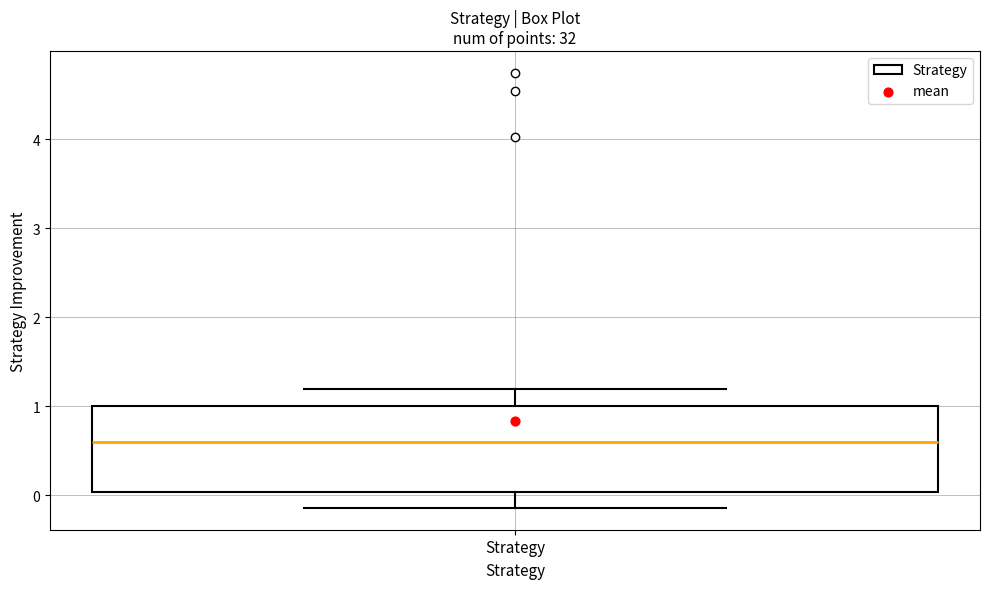

Read this box plot against the y-axis: the position of the median line, the range covered by the box, and the ends of both whiskers. The values are not printed on the chart, so give them approximately, as read against the axis.

median 0.6, box 0.0 to 1.0, whiskers -0.1 to 1.2